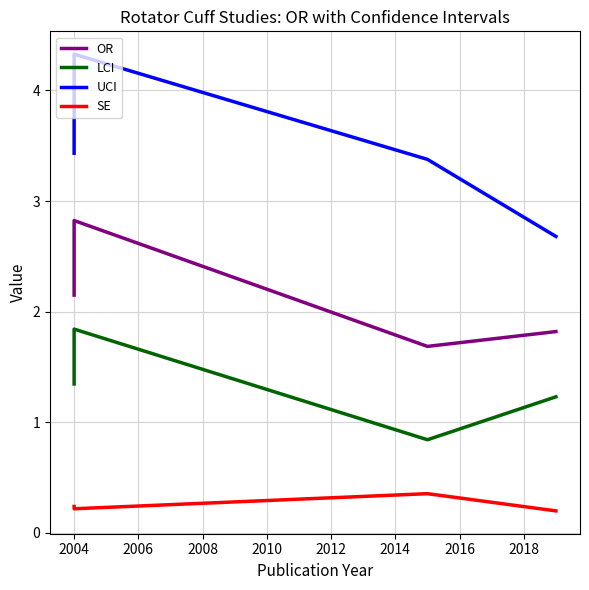

What is the spread (max minus min) of values at 2004?

4.1